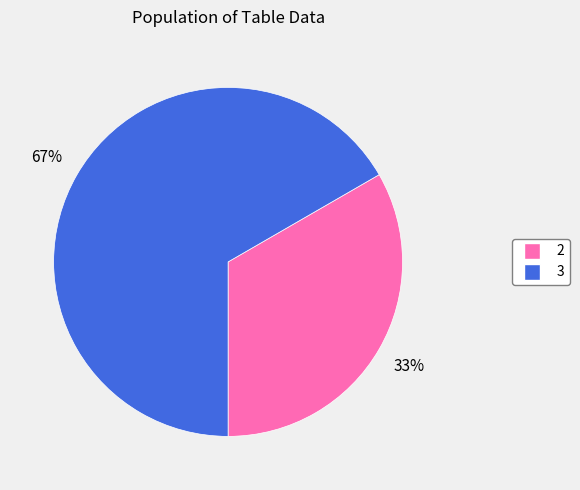

True or false: 2 accounts for 33% of the total.

True